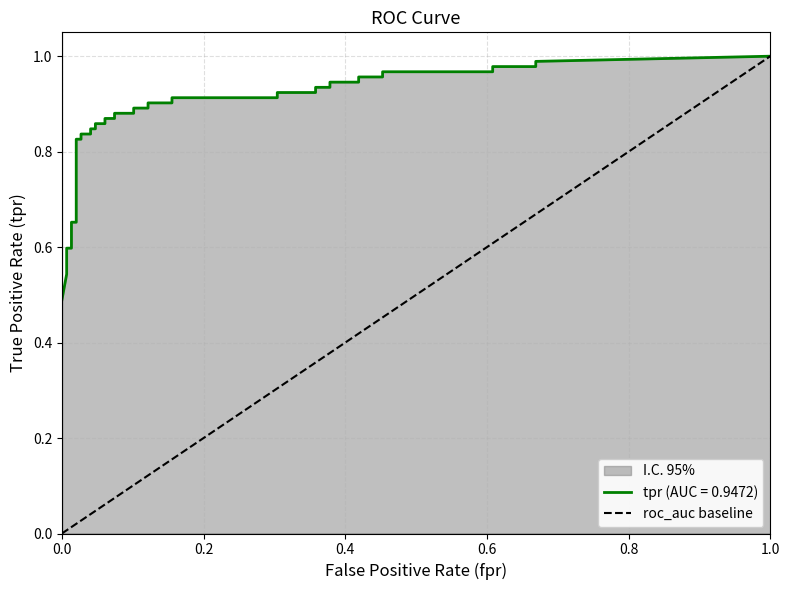

Between 1.0 and 0.0, which is larger?

1.0